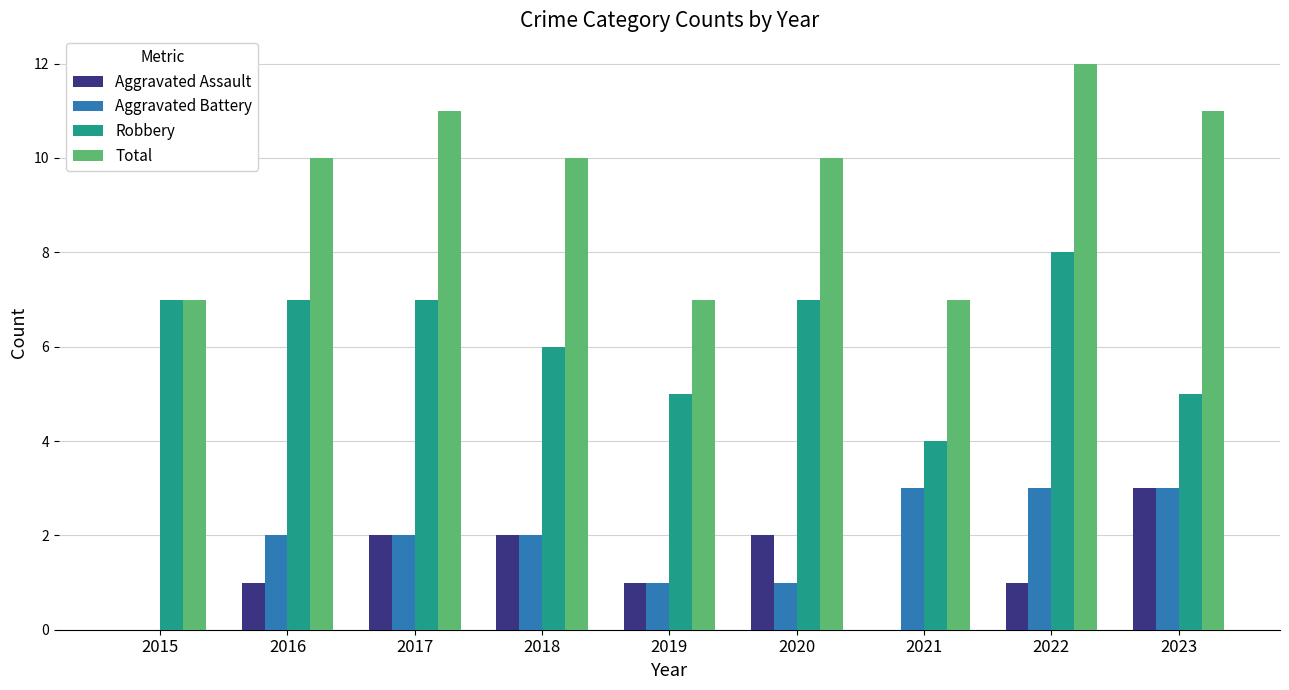

Is it true that Robbery equals 8 at 2022?

True